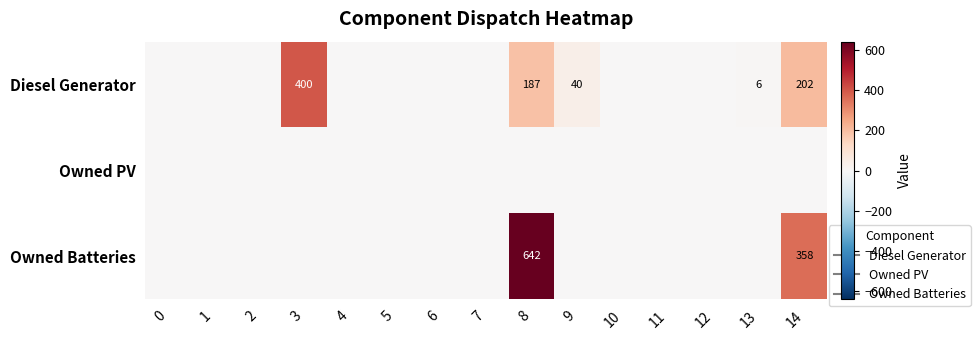

List the series in order of their overall mean, lowest first.

Owned PV, Diesel Generator, Owned Batteries